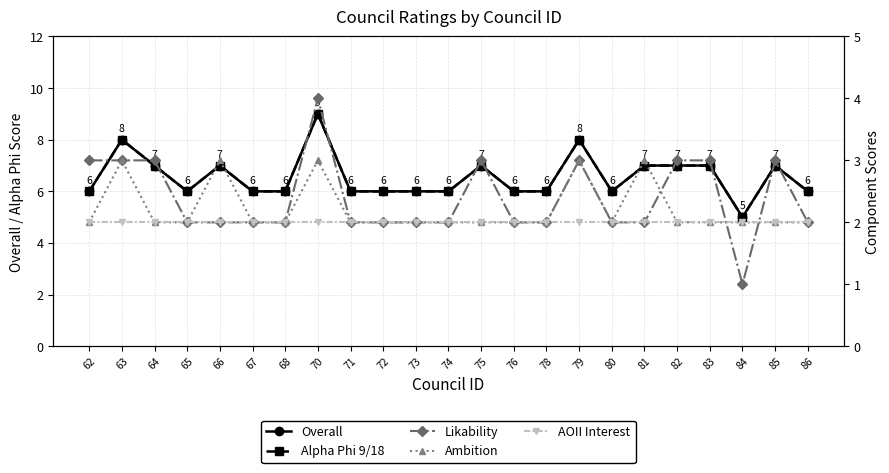

What is the value of the Overall point at the 14th from the left?

6